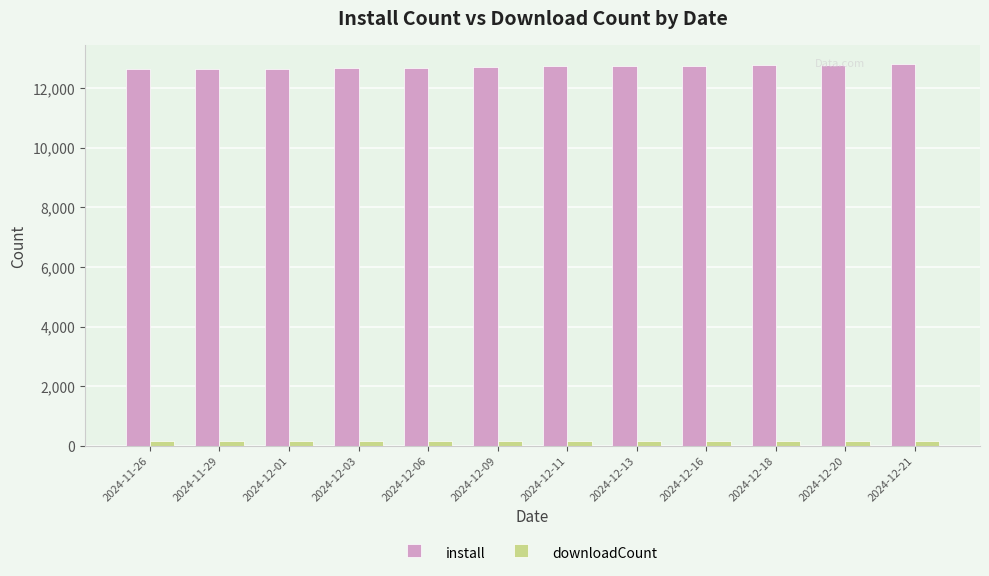

How many values in the install series are below 12717?

6